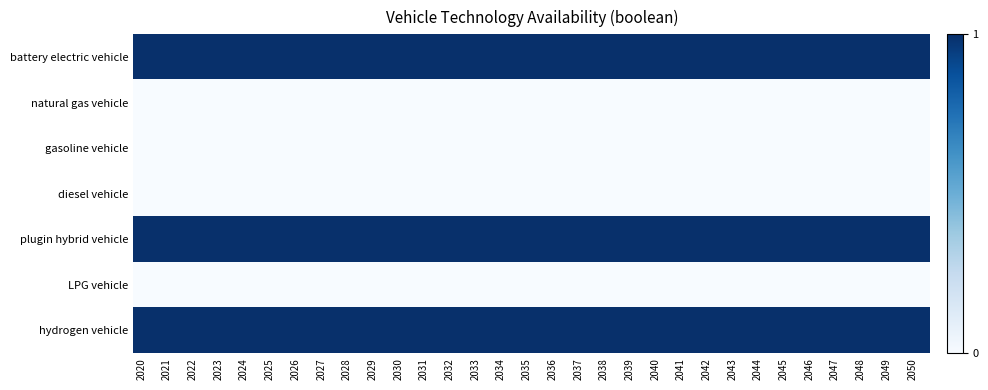

Reading left to right, extract all data points from this chart.

battery electric vehicle: 2020=1	2021=1	2022=1	2023=1	2024=1	2025=1	2026=1	2027=1	2028=1	2029=1	2030=1	2031=1	2032=1	2033=1	2034=1	2035=1	2036=1	2037=1	2038=1	2039=1	2040=1	2041=1	2042=1	2043=1	2044=1	2045=1	2046=1	2047=1	2048=1	2049=1	2050=1
natural gas vehicle: 2020=0	2021=0	2022=0	2023=0	2024=0	2025=0	2026=0	2027=0	2028=0	2029=0	2030=0	2031=0	2032=0	2033=0	2034=0	2035=0	2036=0	2037=0	2038=0	2039=0	2040=0	2041=0	2042=0	2043=0	2044=0	2045=0	2046=0	2047=0	2048=0	2049=0	2050=0
gasoline vehicle: 2020=0	2021=0	2022=0	2023=0	2024=0	2025=0	2026=0	2027=0	2028=0	2029=0	2030=0	2031=0	2032=0	2033=0	2034=0	2035=0	2036=0	2037=0	2038=0	2039=0	2040=0	2041=0	2042=0	2043=0	2044=0	2045=0	2046=0	2047=0	2048=0	2049=0	2050=0
diesel vehicle: 2020=0	2021=0	2022=0	2023=0	2024=0	2025=0	2026=0	2027=0	2028=0	2029=0	2030=0	2031=0	2032=0	2033=0	2034=0	2035=0	2036=0	2037=0	2038=0	2039=0	2040=0	2041=0	2042=0	2043=0	2044=0	2045=0	2046=0	2047=0	2048=0	2049=0	2050=0
plugin hybrid vehicle: 2020=1	2021=1	2022=1	2023=1	2024=1	2025=1	2026=1	2027=1	2028=1	2029=1	2030=1	2031=1	2032=1	2033=1	2034=1	2035=1	2036=1	2037=1	2038=1	2039=1	2040=1	2041=1	2042=1	2043=1	2044=1	2045=1	2046=1	2047=1	2048=1	2049=1	2050=1
LPG vehicle: 2020=0	2021=0	2022=0	2023=0	2024=0	2025=0	2026=0	2027=0	2028=0	2029=0	2030=0	2031=0	2032=0	2033=0	2034=0	2035=0	2036=0	2037=0	2038=0	2039=0	2040=0	2041=0	2042=0	2043=0	2044=0	2045=0	2046=0	2047=0	2048=0	2049=0	2050=0
hydrogen vehicle: 2020=1	2021=1	2022=1	2023=1	2024=1	2025=1	2026=1	2027=1	2028=1	2029=1	2030=1	2031=1	2032=1	2033=1	2034=1	2035=1	2036=1	2037=1	2038=1	2039=1	2040=1	2041=1	2042=1	2043=1	2044=1	2045=1	2046=1	2047=1	2048=1	2049=1	2050=1